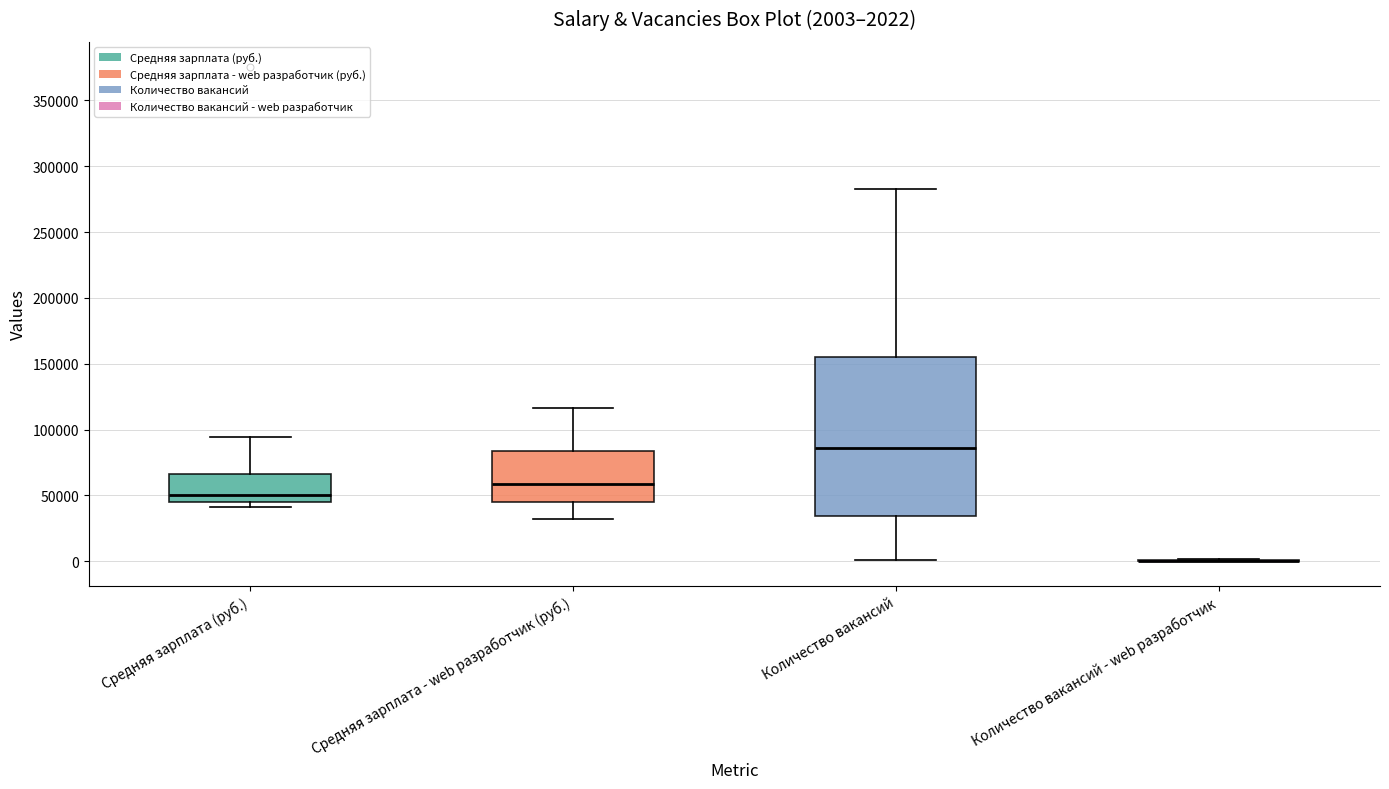

Which box is the tallest, from its lower edge to its upper edge?

Количество вакансий